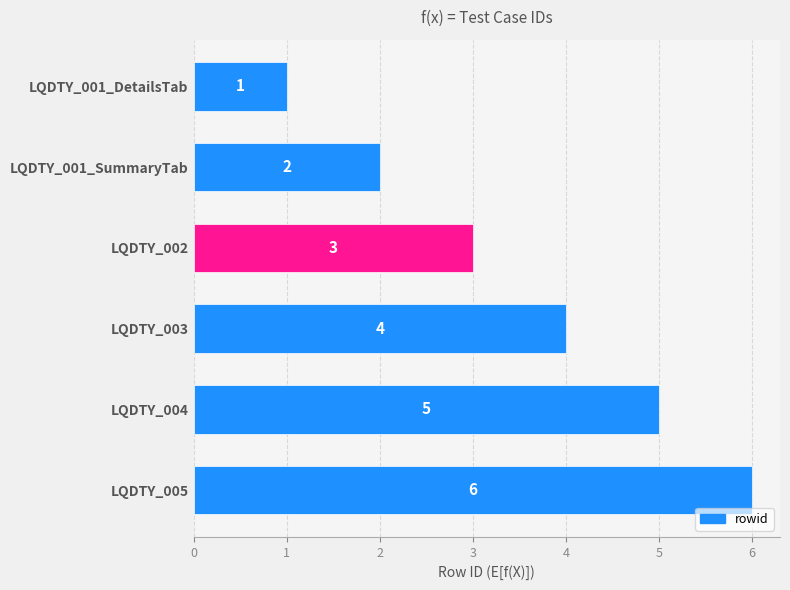

Rank the categories by value from highest to lowest.

LQDTY_005, LQDTY_004, LQDTY_003, LQDTY_002, LQDTY_001_SummaryTab, LQDTY_001_DetailsTab